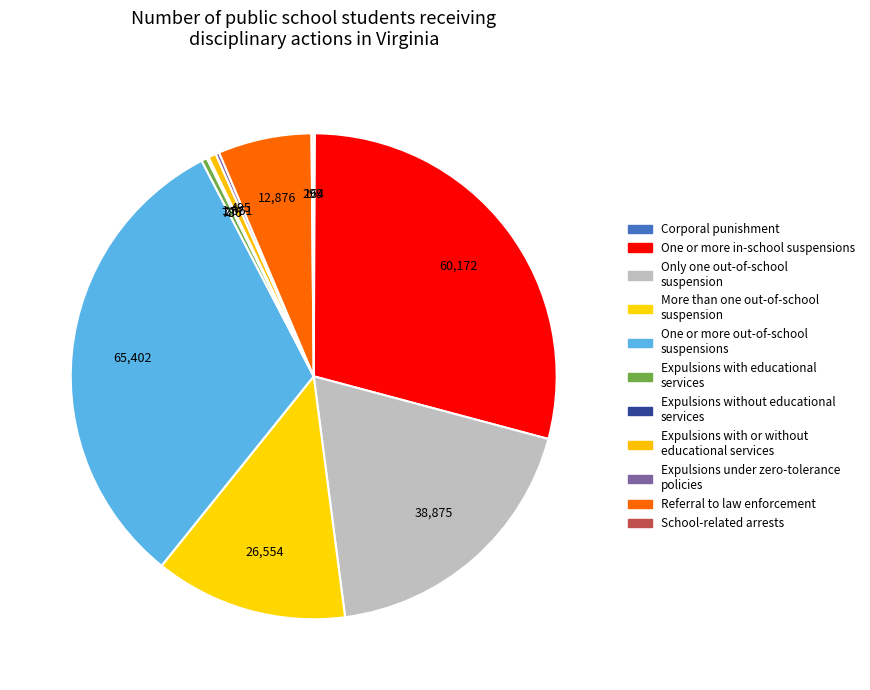

Count the number of slices in the pie.

11